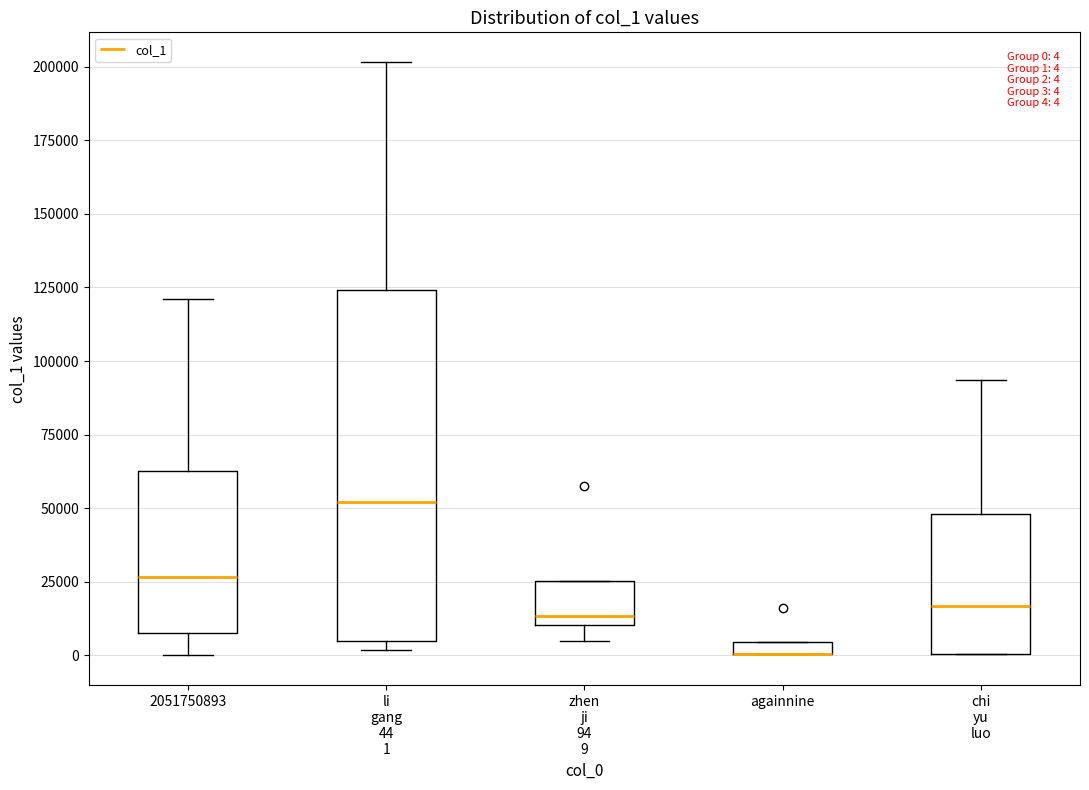

Comparing the boxes themselves (not the whiskers), which one is the tallest?

li gang 44 1